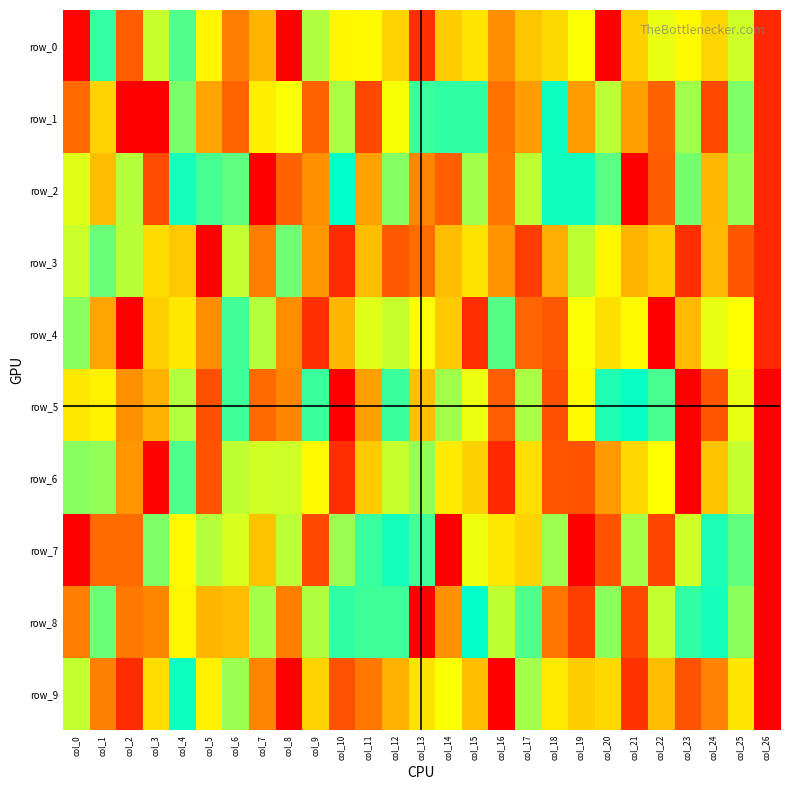

What is the difference between the maximum and second lowest values in the row_5 series?

8.6